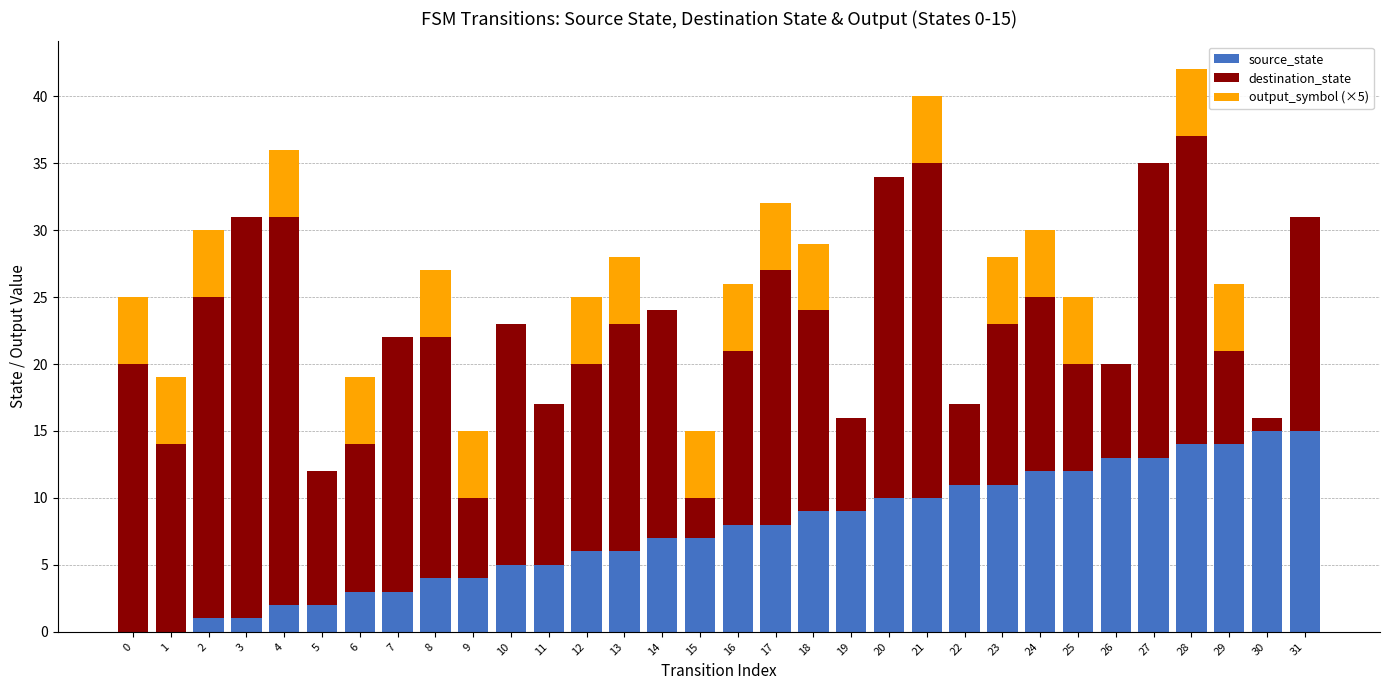

What is the sum of all source_state values?

240